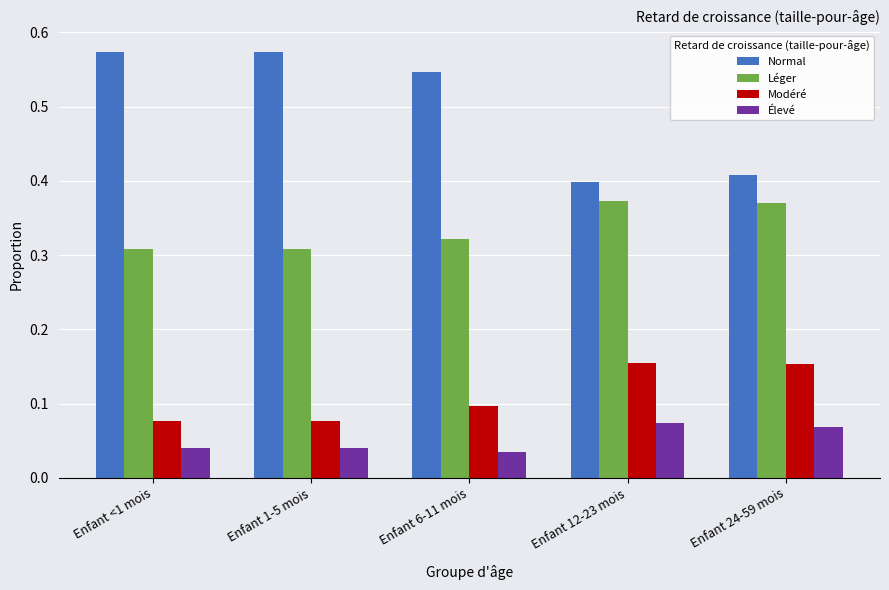

Which series has the largest range (max minus min)?

Normal